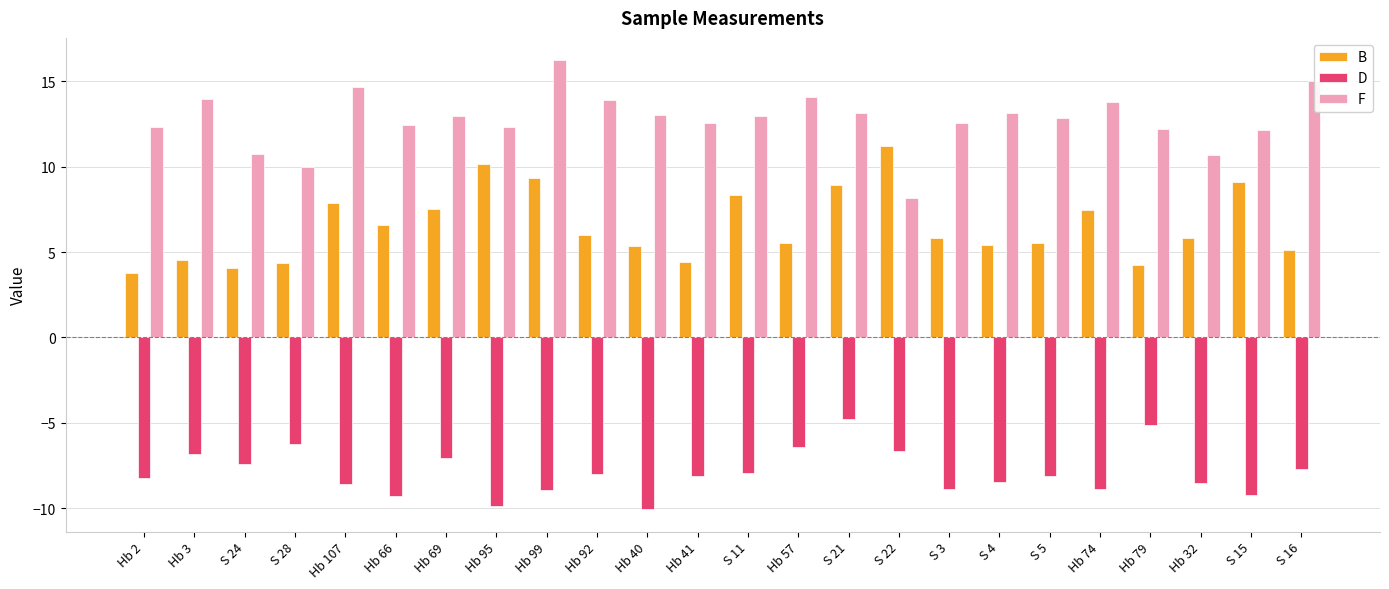

Rank the series at Hb 3 from lowest to highest value.

D, B, F